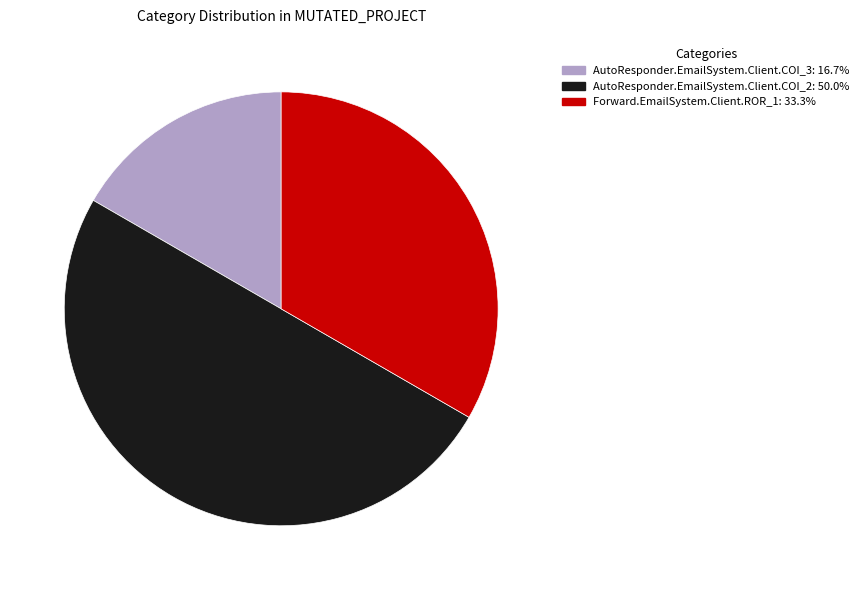

Which has a higher value, Forward.EmailSystem.Client.ROR_1 or AutoResponder.EmailSystem.Client.COI_3?

Forward.EmailSystem.Client.ROR_1